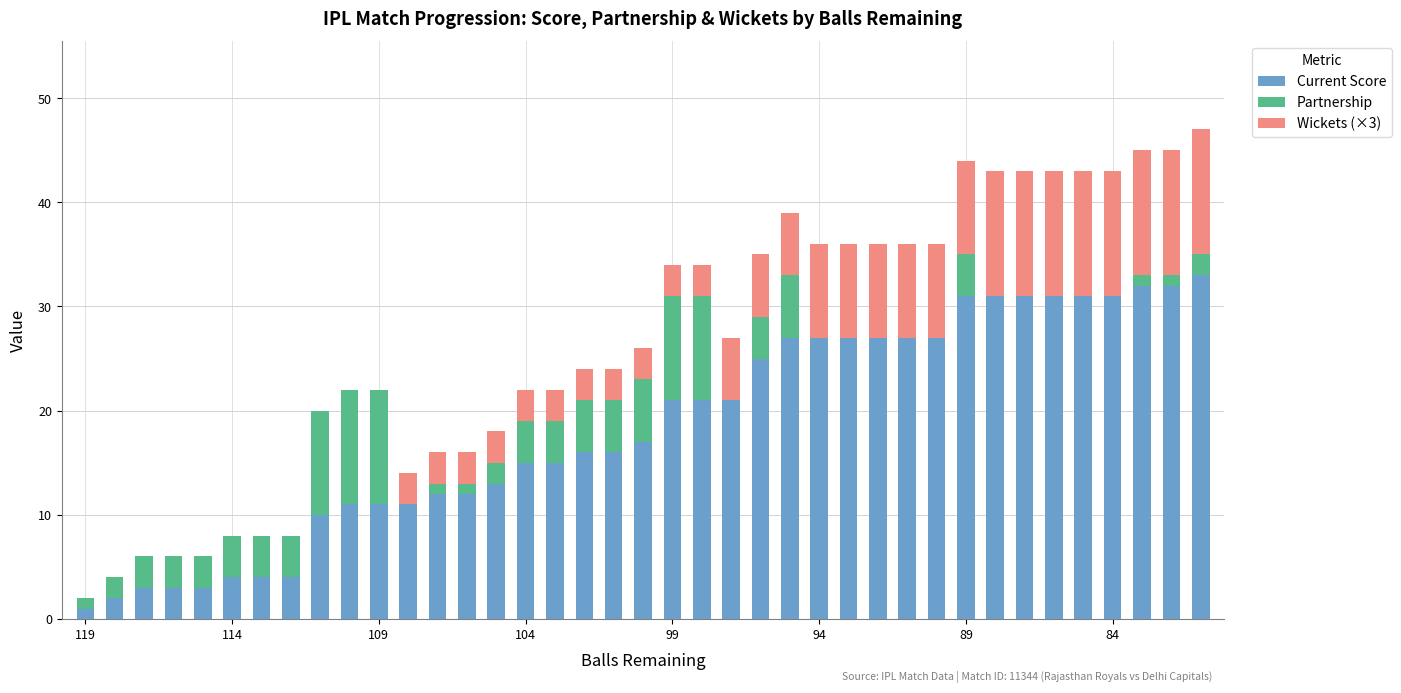

What is the sum of all Current Score values?

716